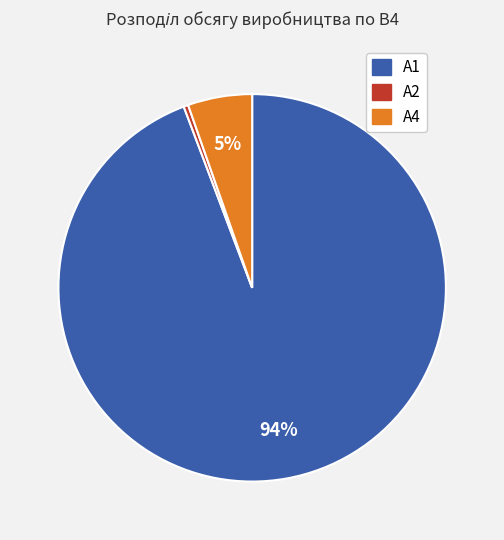

To the nearest percent, what is the average slice percentage?

33%